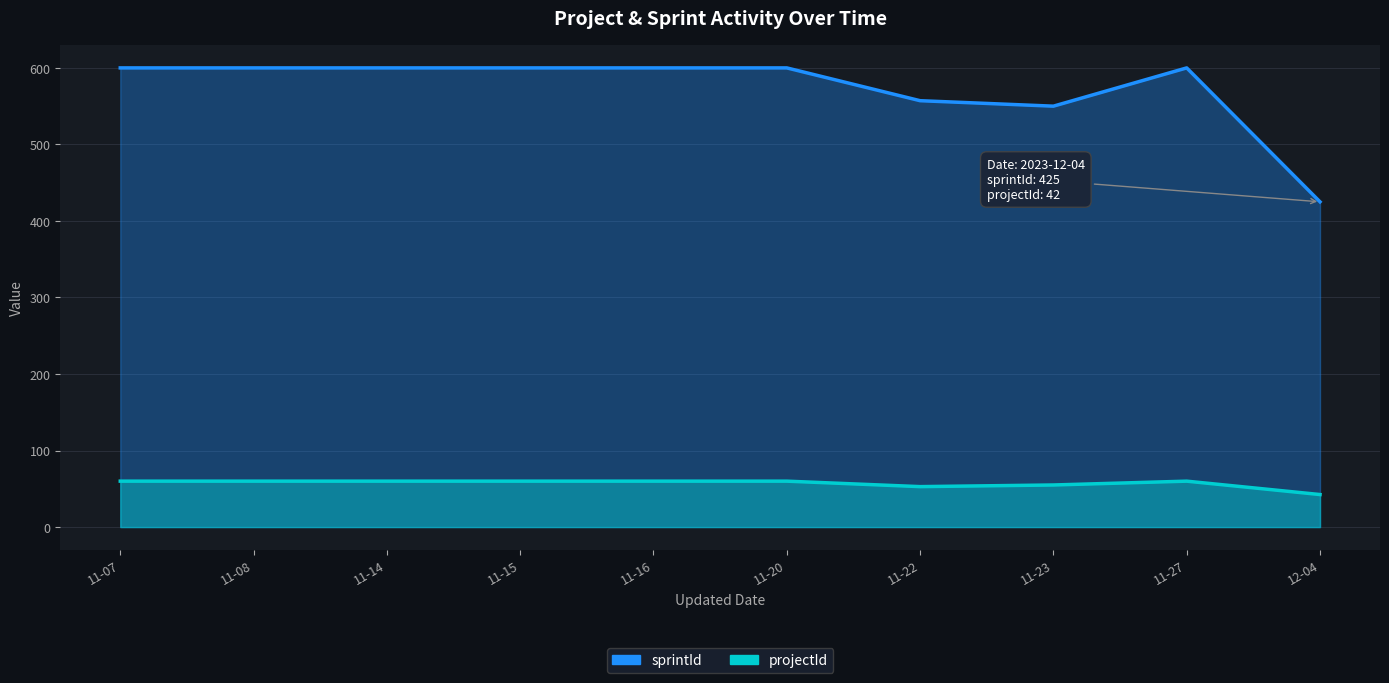

What is the value of the sprintId point at the 1st from the left?

600.0